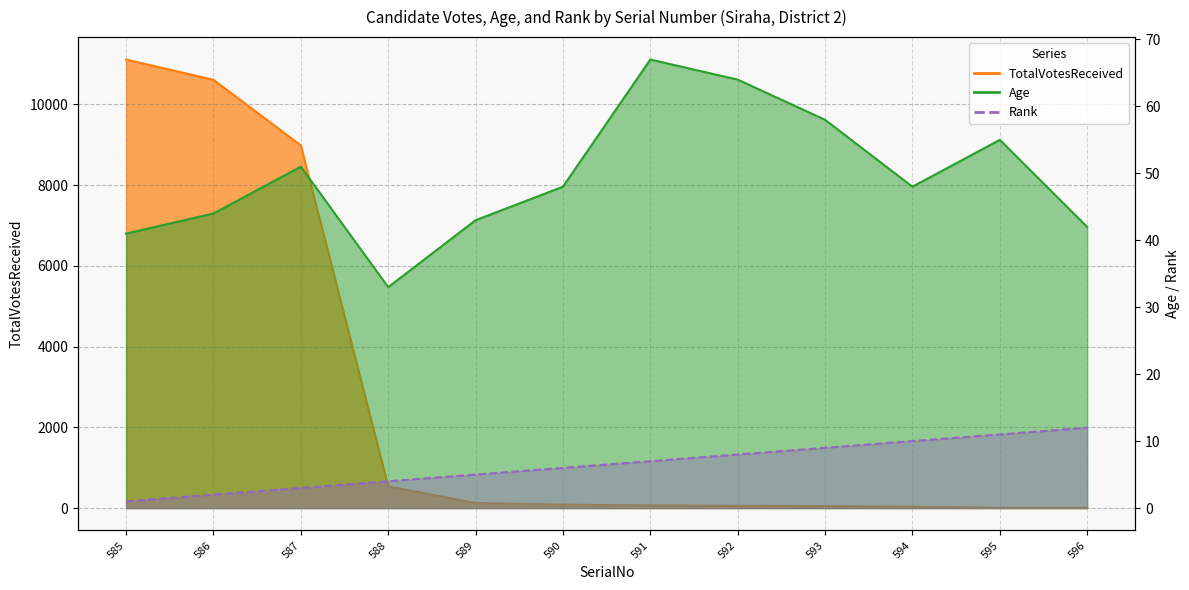

The TotalVotesReceived series shows 2752 at 587. True or false?

False